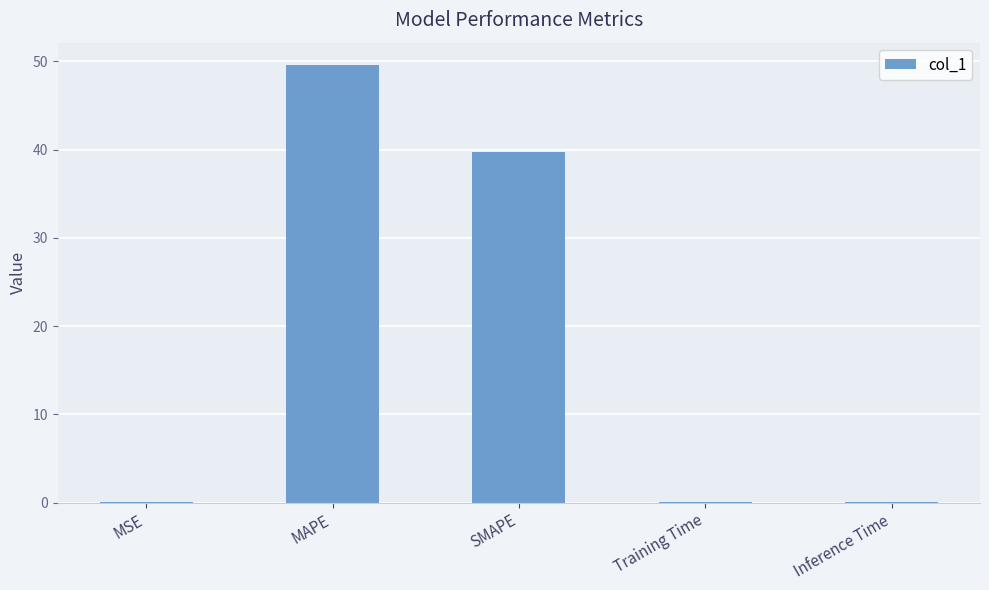

Between Training Time and SMAPE, which is larger?

SMAPE